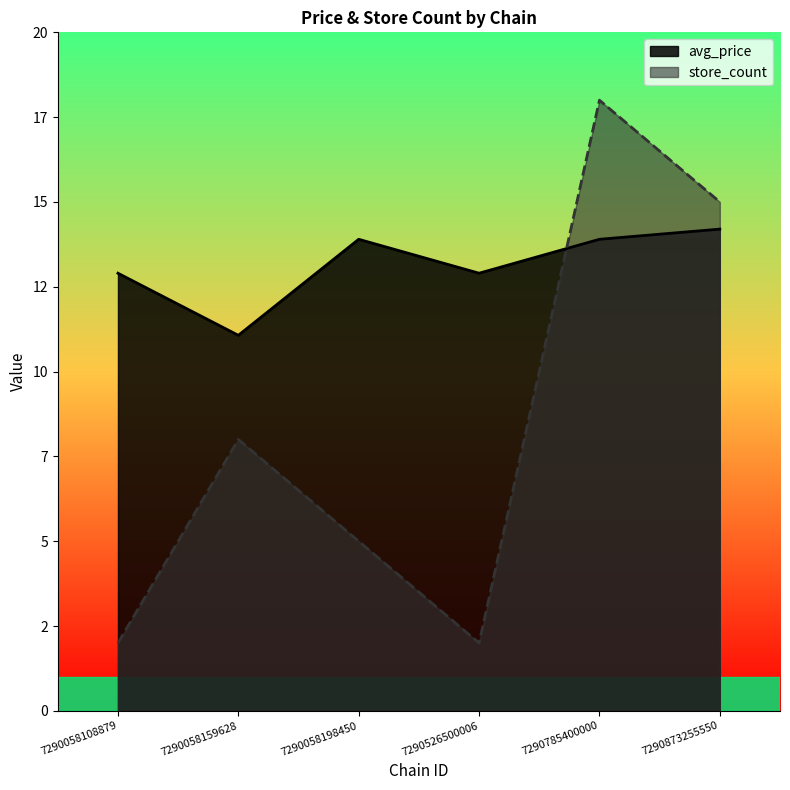

How many lines are shown in the chart?

2